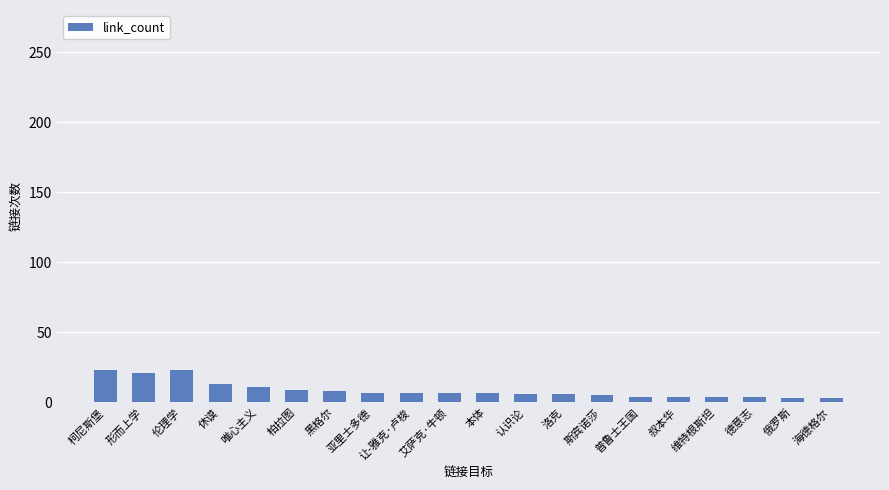

Read the value at 洛克.

6